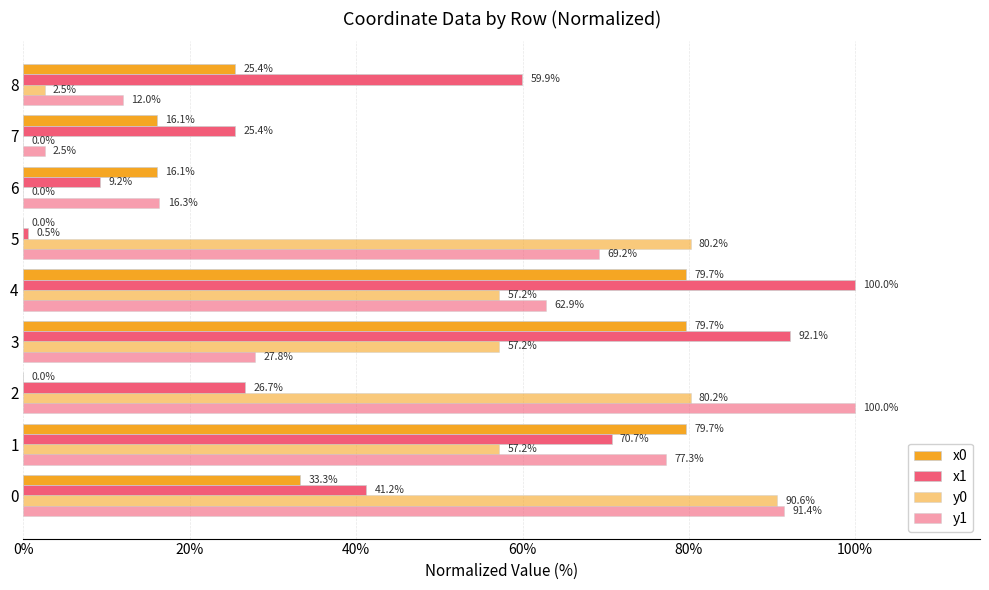

How many data points in y0 are above 57?

6